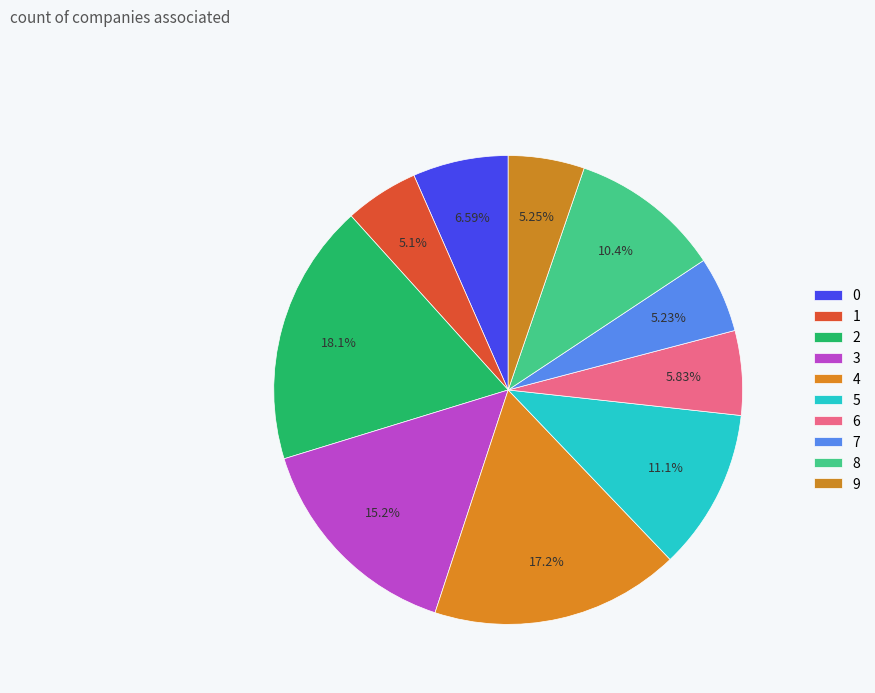

How much of the chart is everything except 7?

94.8%